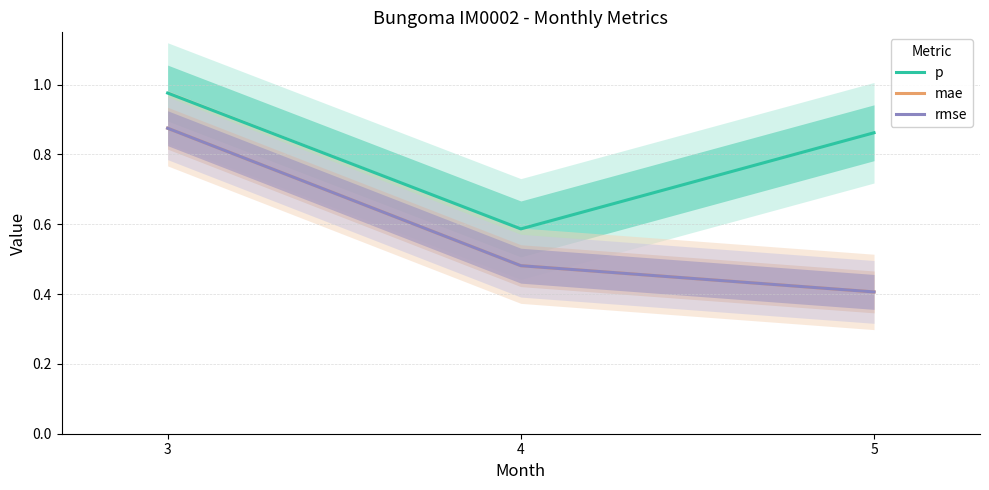

True or false: rmse has a value of 0.7 at 4.

False